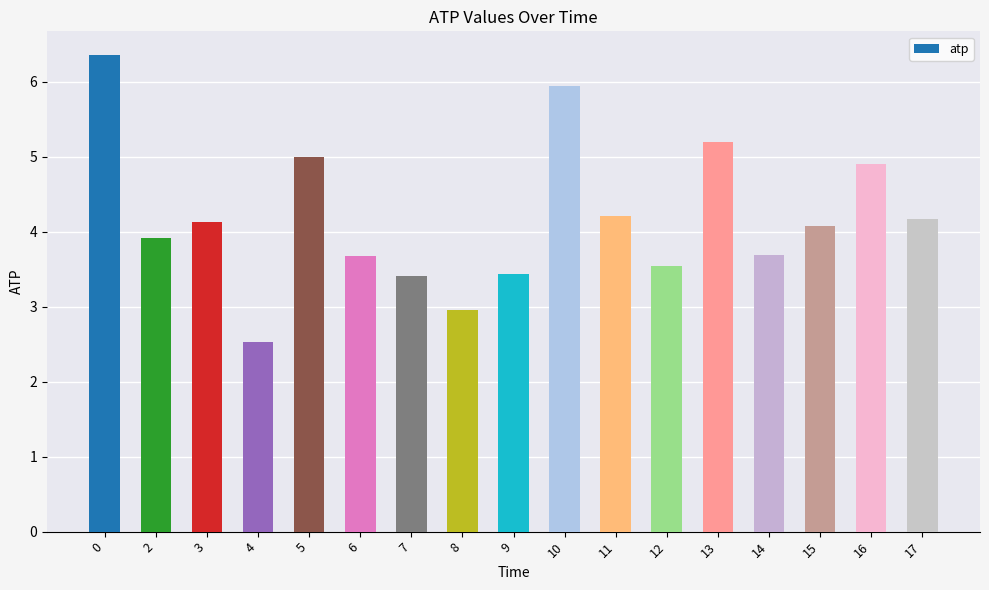

Which has a higher value, 9 or 6?

6